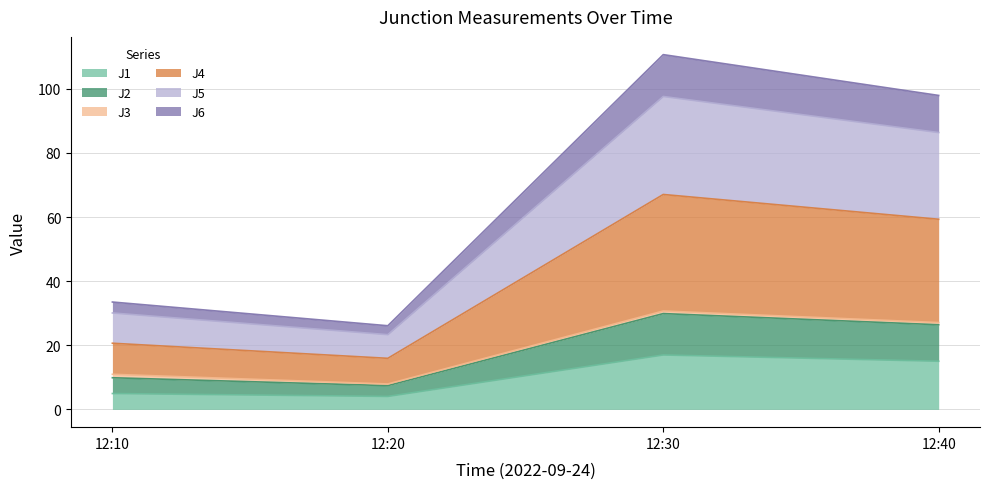

Where is the first local minimum for J1?

12:20